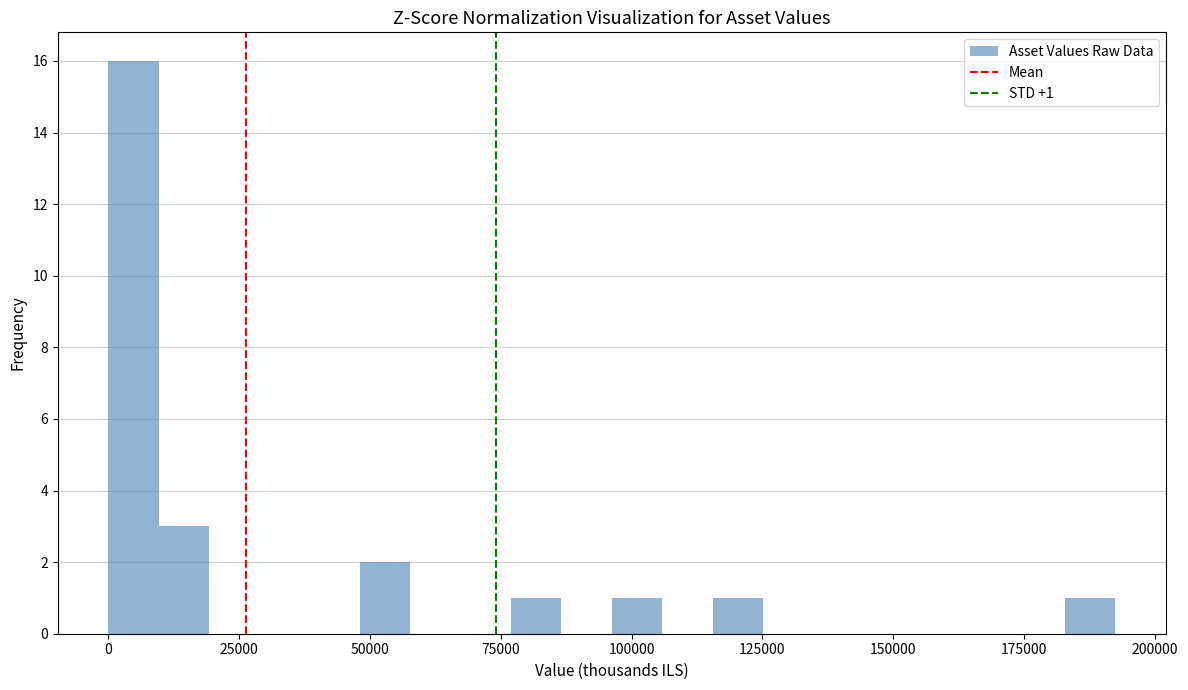

Read against the x-axis, roughly where is the centre of the tallest bar?

5000